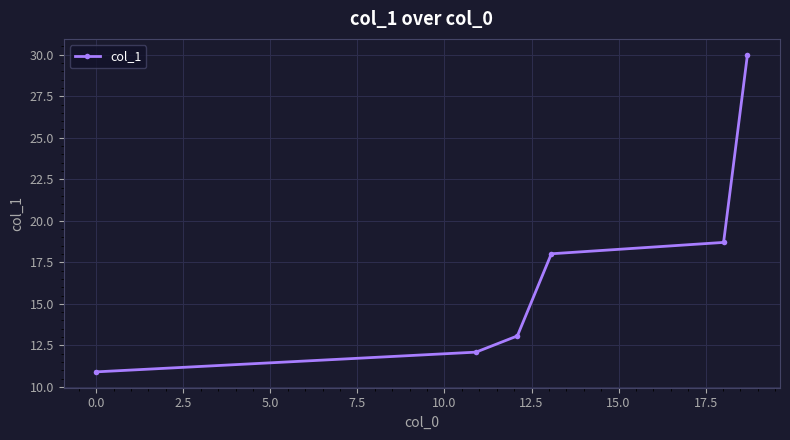

What is the greatest value displayed?

30.0